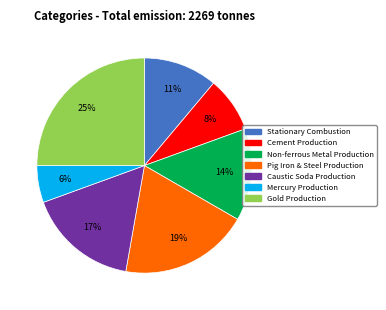

Is there a majority slice in this chart?

No